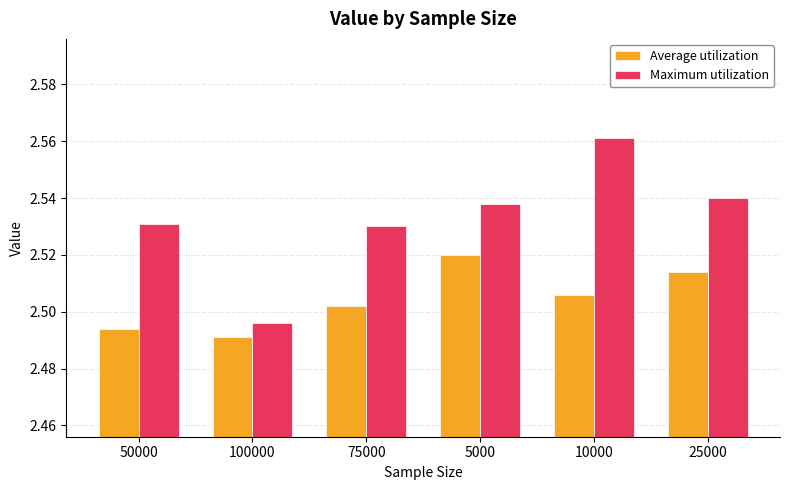

Which series has the largest range (max minus min)?

Maximum utilization